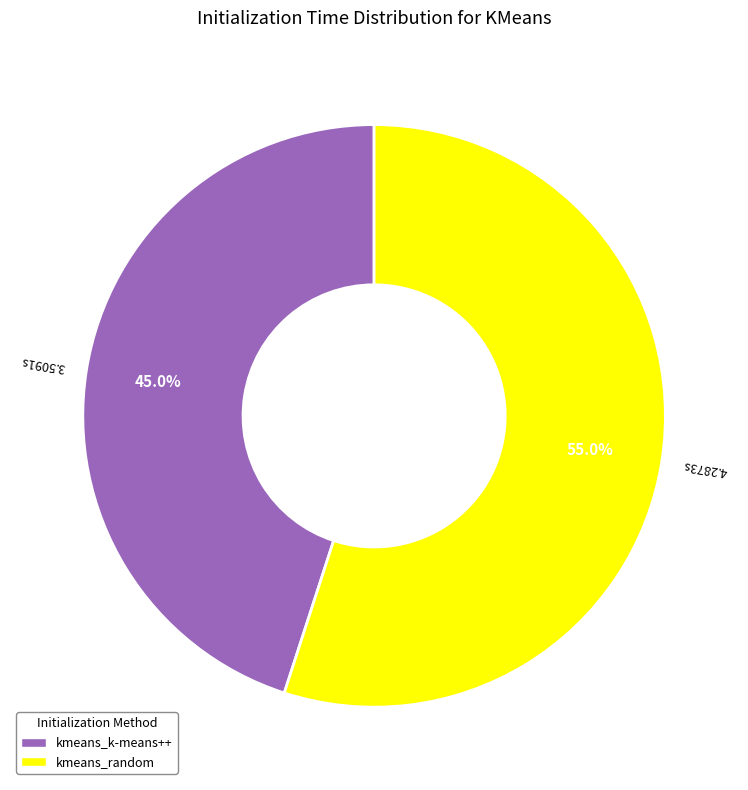

To the nearest percent, what is the difference between the largest and smallest slice percentages?

10%